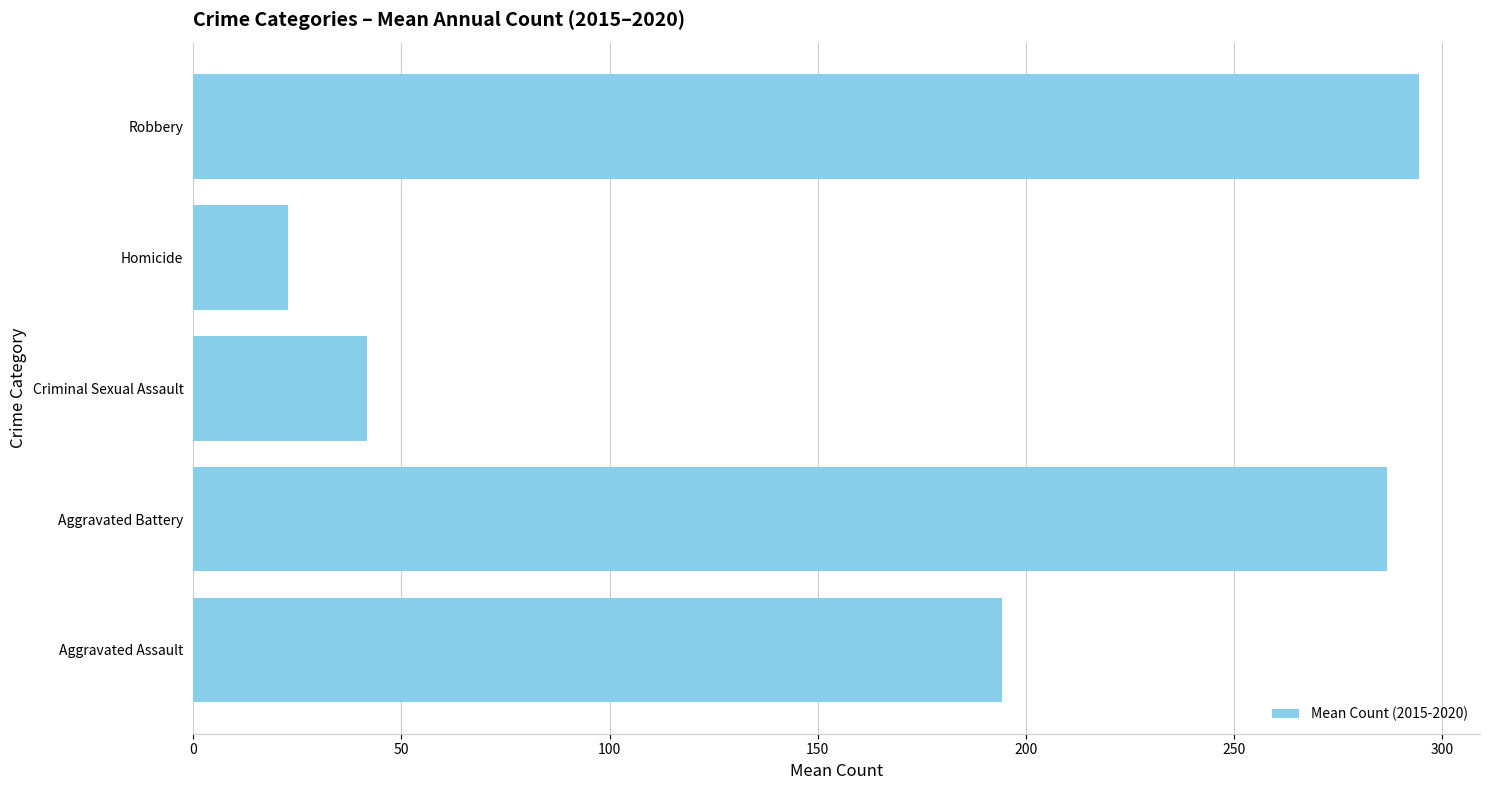

Read the value at Robbery.

294.3